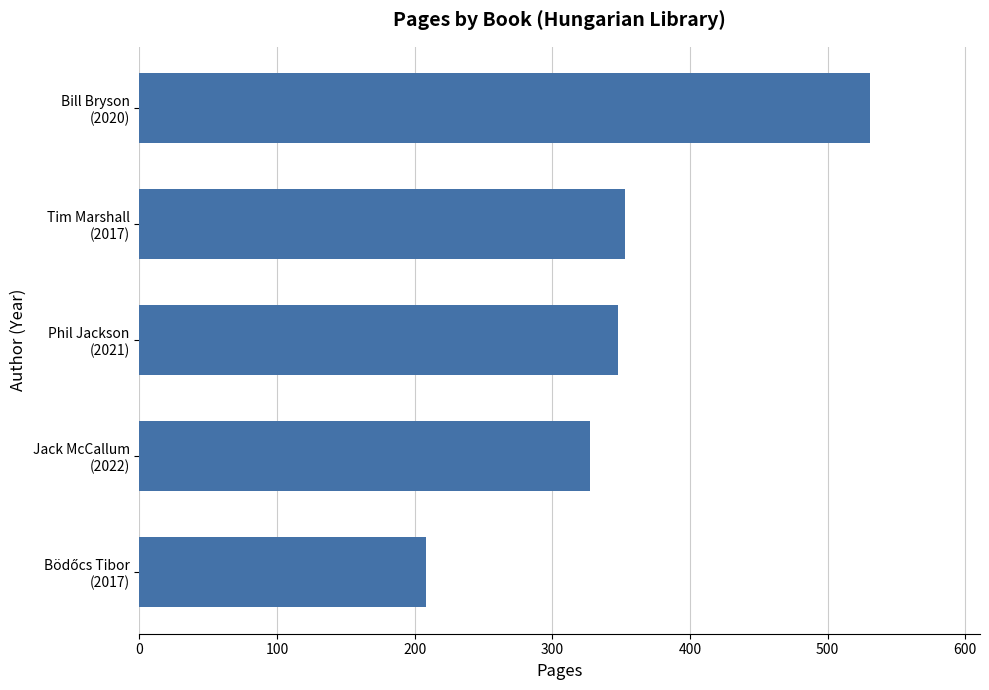

Where is the data nearest to the value 369?

Tim Marshall
(2017)